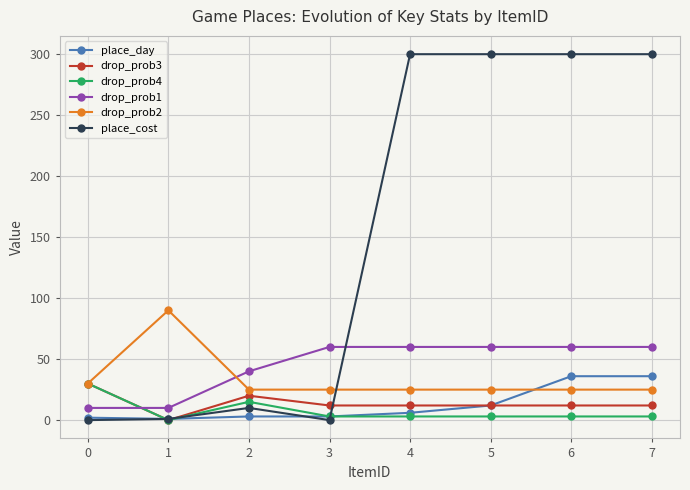

Which series has the widest spread of values?

place_cost